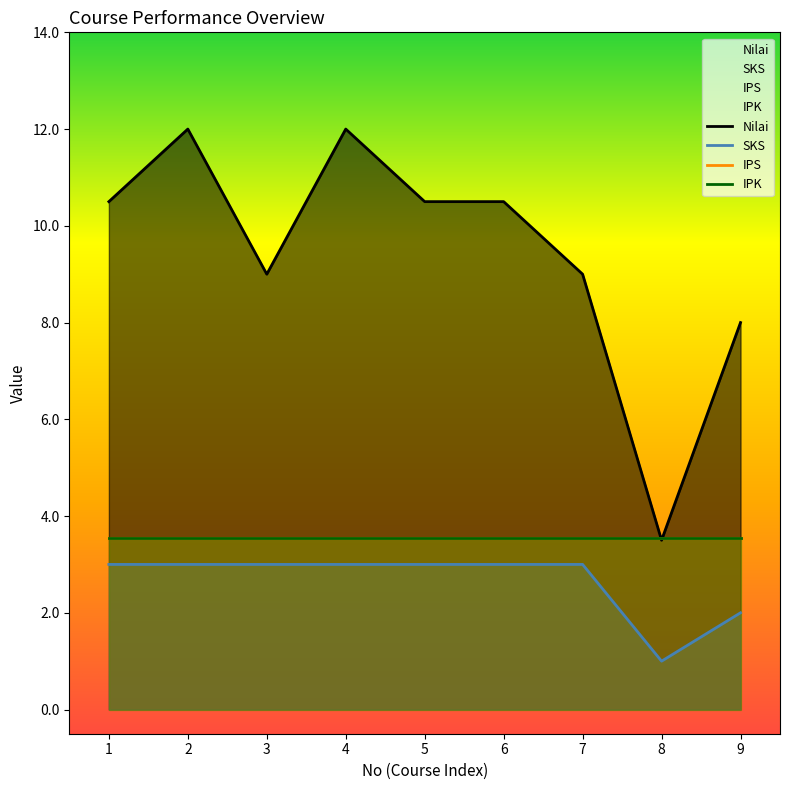

True or false: SKS and Nilai cross at least once.

False